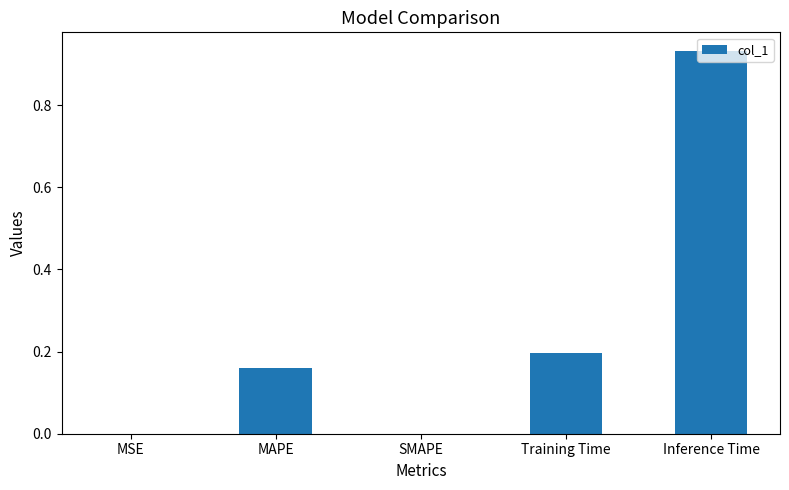

What is the sum of all values?

1.3